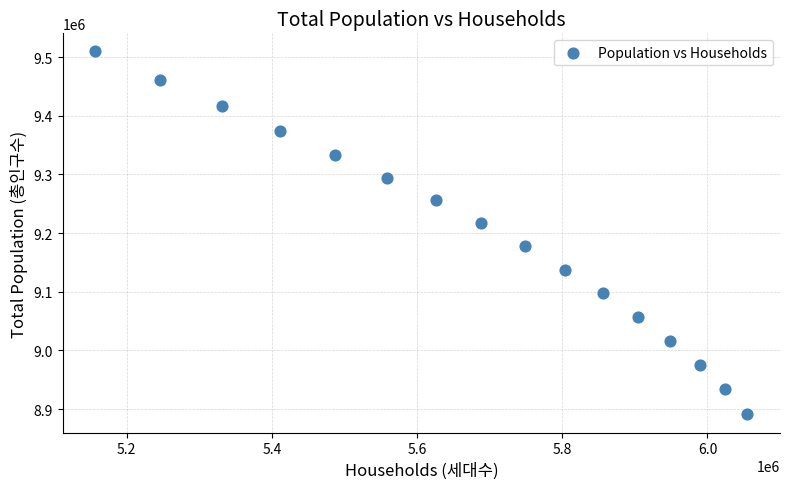

What is the range of X values (max minus min)?

898186